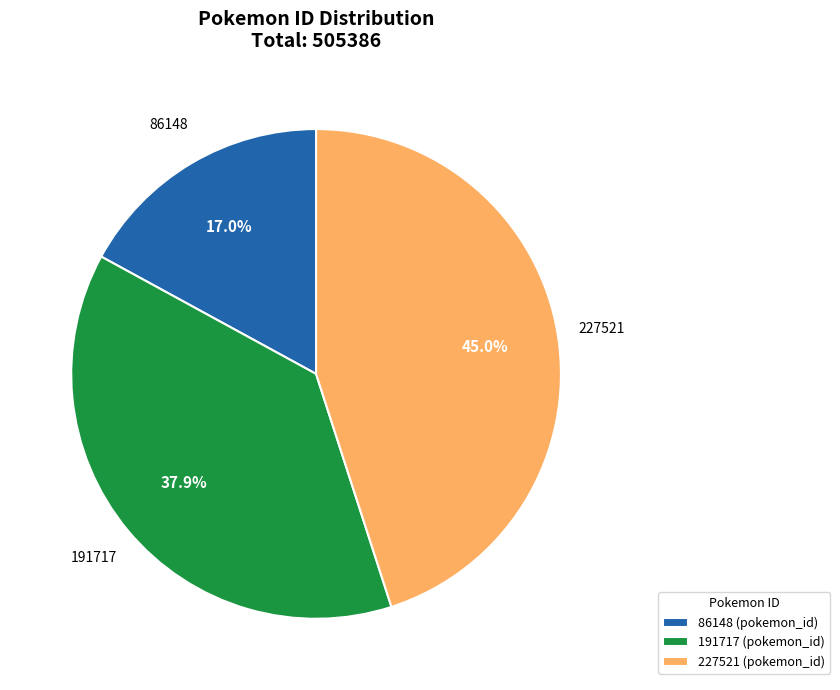

Approximately how many times larger is the value at 86148 compared to 191717?

0.4